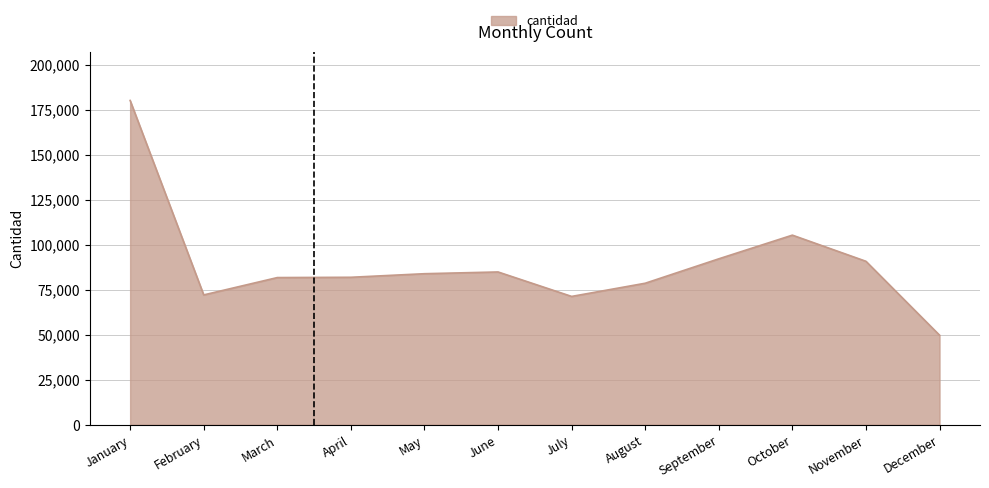

Which category has the lowest value across all series?

December